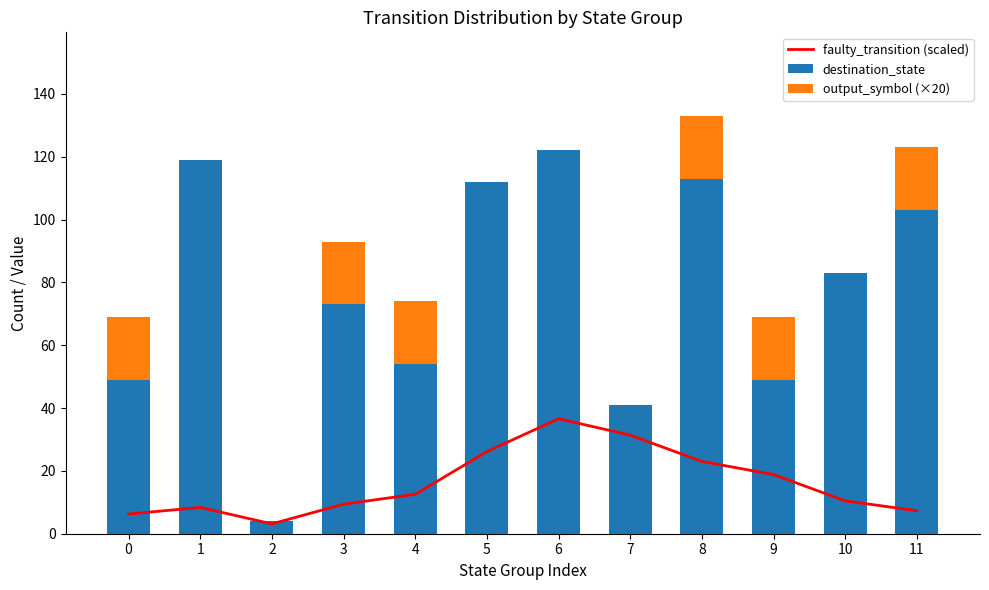

Reading right to left, what are all the values shown in this chart?

faulty_transition (scaled): 7.3	10.5	18.8	23.0	31.4	36.6	26.1	12.5	9.4	3.1	8.4	6.3
destination_state: 103.0	83.0	49.0	113.0	41.0	122.0	112.0	54.0	73.0	4.0	119.0	49.0
output_symbol (×20): 20.0	0.0	20.0	20.0	0.0	0.0	0.0	20.0	20.0	0.0	0.0	20.0